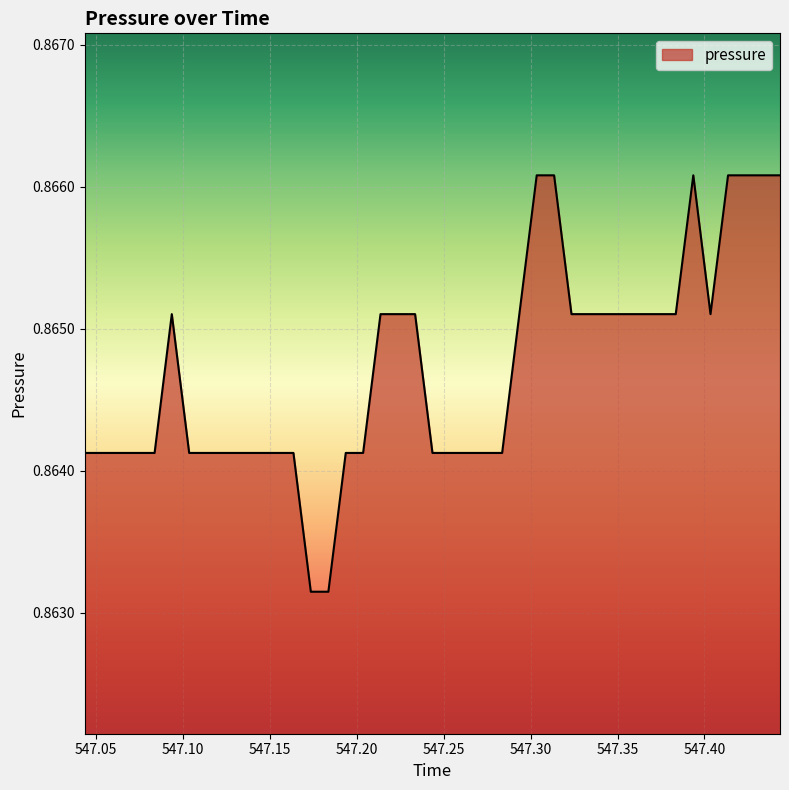

Which category has the lowest value across all series?

547.1735